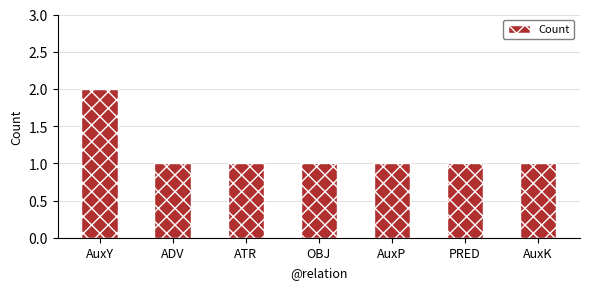

What is the sum of all values?

8